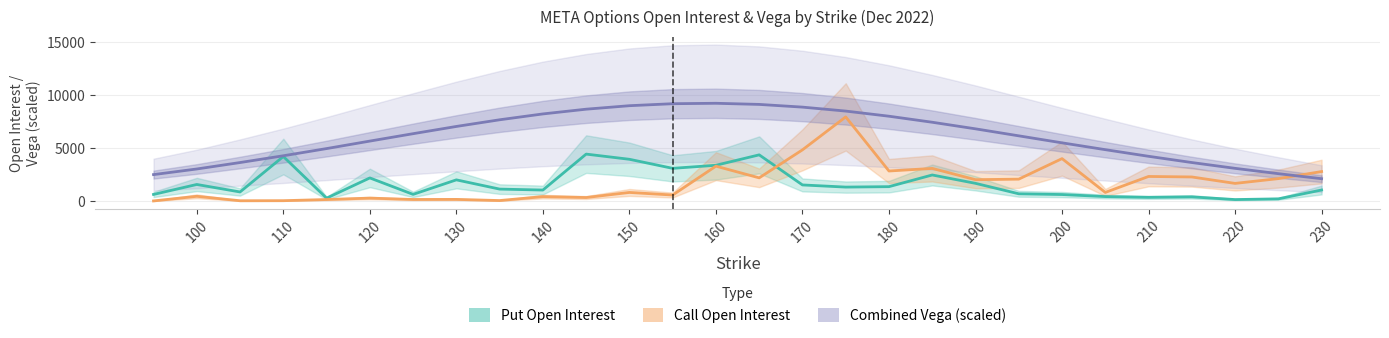

How many intersections are there between Call Open Interest and Put Open Interest?

1